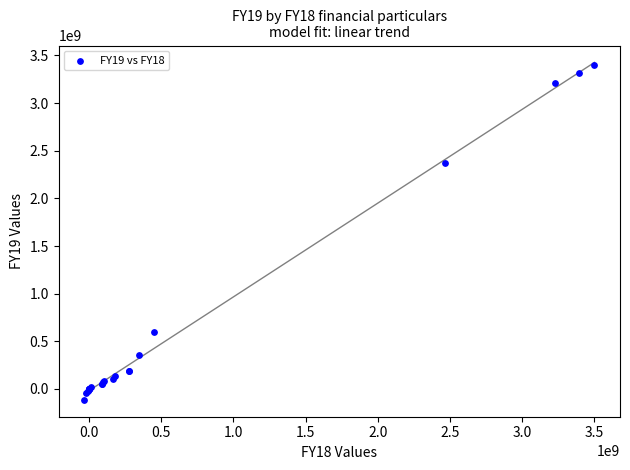

What Y value in the scatter plot is closest to 1642472100?

2367359515.0